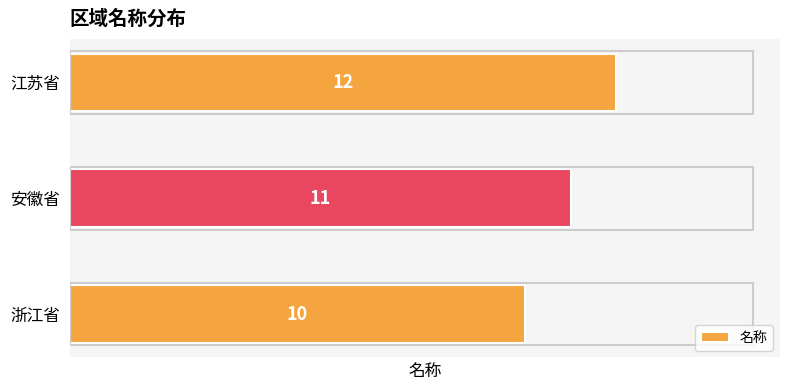

Rank the categories by value from highest to lowest.

江苏省, 安徽省, 浙江省